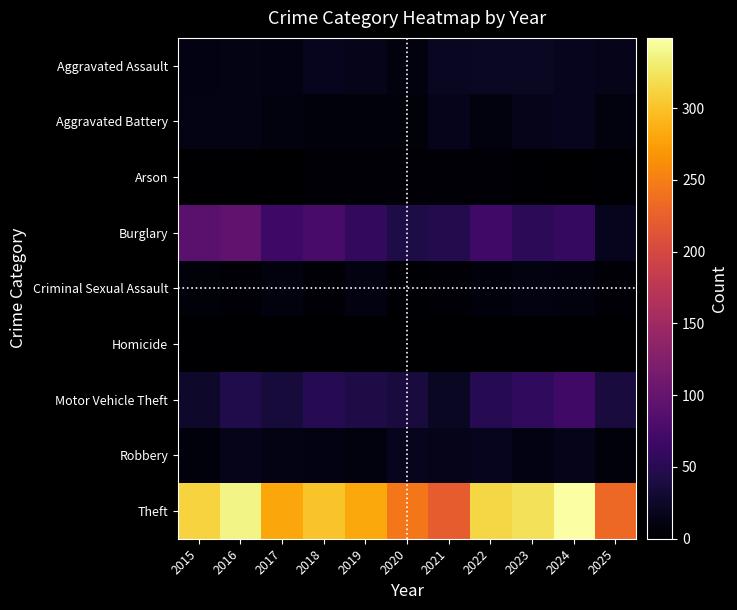

Reading left to right, extract all data points from this chart.

Aggravated Assault: 2015=12	2016=13	2017=12	2018=19	2019=16	2020=9	2021=21	2022=23	2023=22	2024=19	2025=16
Aggravated Battery: 2015=13	2016=13	2017=9	2018=8	2019=8	2020=6	2021=17	2022=9	2023=16	2024=18	2025=9
Arson: 2015=1	2016=0	2017=1	2018=4	2019=4	2020=3	2021=4	2022=4	2023=2	2024=0	2025=2
Burglary: 2015=90	2016=96	2017=67	2018=75	2019=58	2020=42	2021=47	2022=70	2023=54	2024=59	2025=19
Criminal Sexual Assault: 2015=6	2016=3	2017=9	2018=4	2019=10	2020=2	2021=5	2022=8	2023=10	2024=9	2025=4
Homicide: 2015=0	2016=1	2017=1	2018=0	2019=0	2020=1	2021=0	2022=1	2023=0	2024=0	2025=1
Motor Vehicle Theft: 2015=27	2016=44	2017=36	2018=50	2019=43	2020=37	2021=23	2022=50	2023=57	2024=69	2025=38
Robbery: 2015=8	2016=15	2017=13	2018=11	2019=9	2020=19	2021=16	2022=19	2023=12	2024=16	2025=8
Theft: 2015=311	2016=337	2017=280	2018=300	2019=281	2020=245	2021=221	2022=314	2023=322	2024=349	2025=233